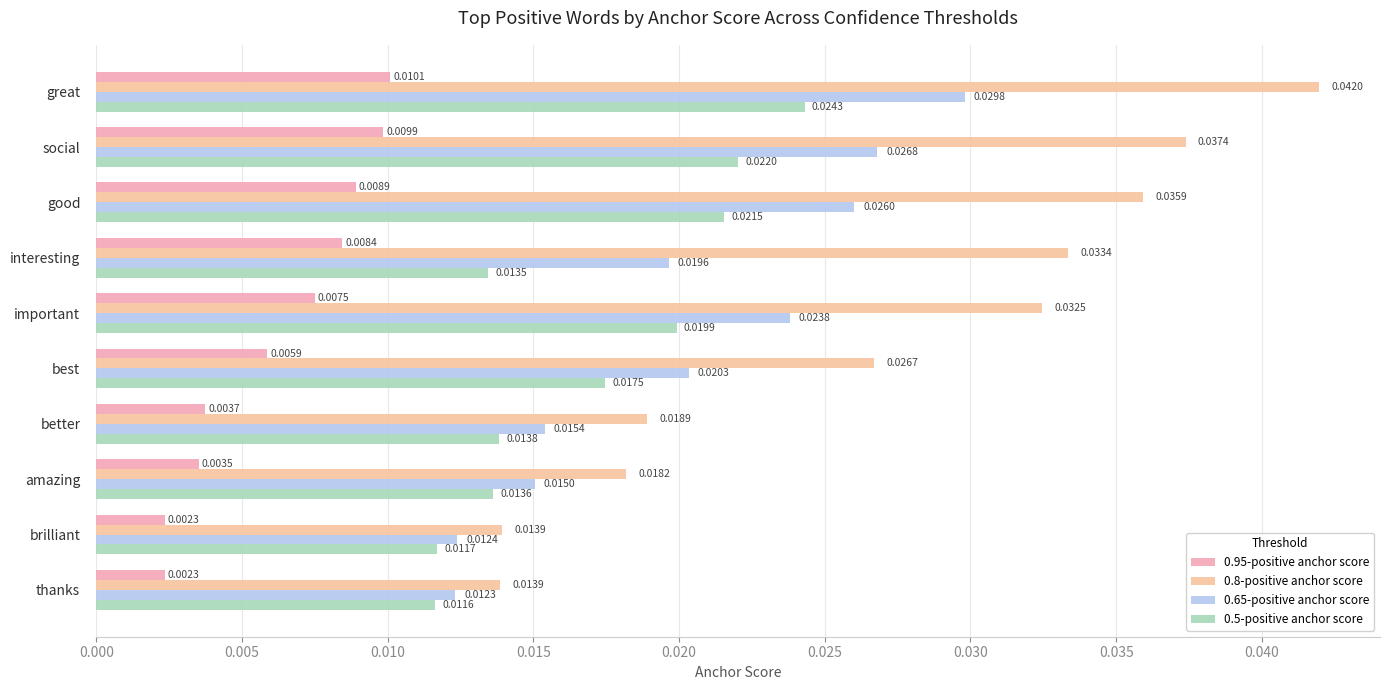

How many 0.95-positive anchor score values are between 0 and 1?

10